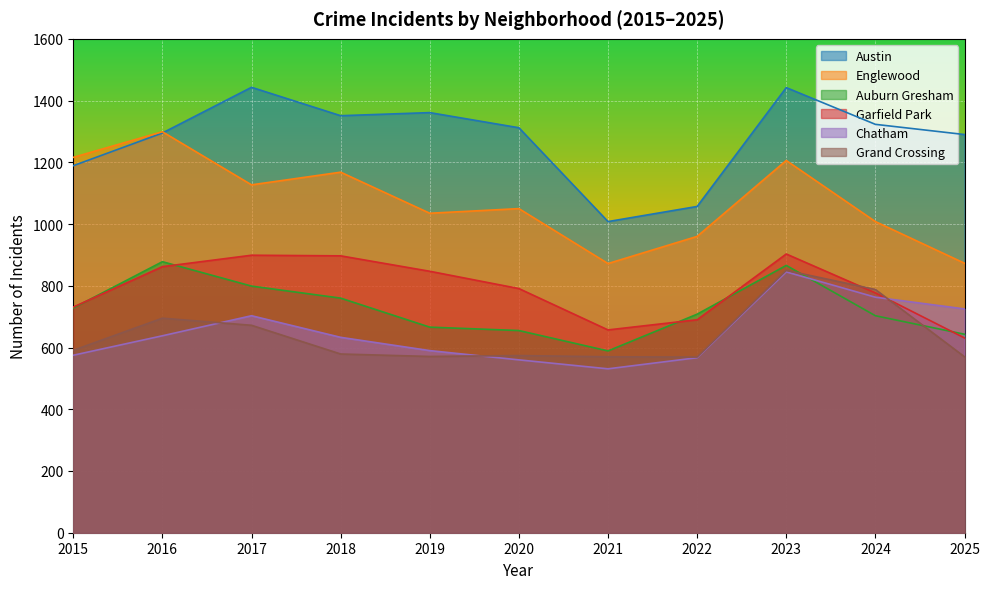

How many lines are shown in the chart?

6